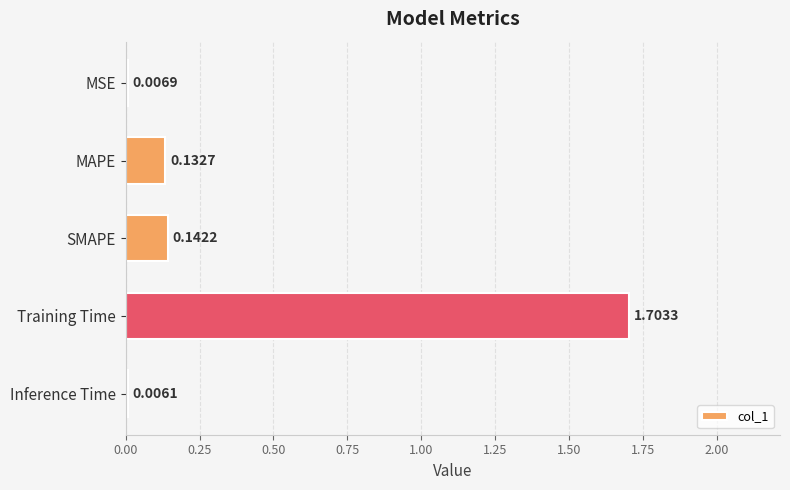

Which has a higher value, SMAPE or Inference Time?

SMAPE